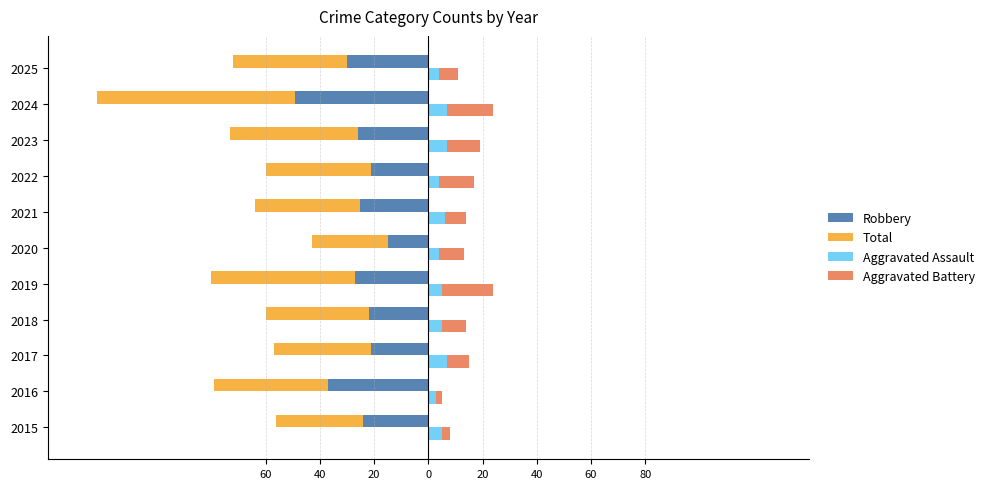

What is the highest value of the Aggravated Assault series?

7